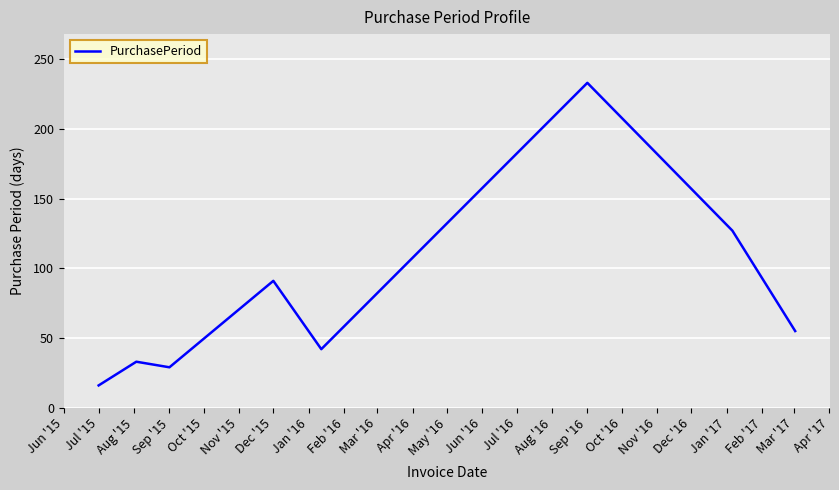

What is the minimum value shown in the chart?

16